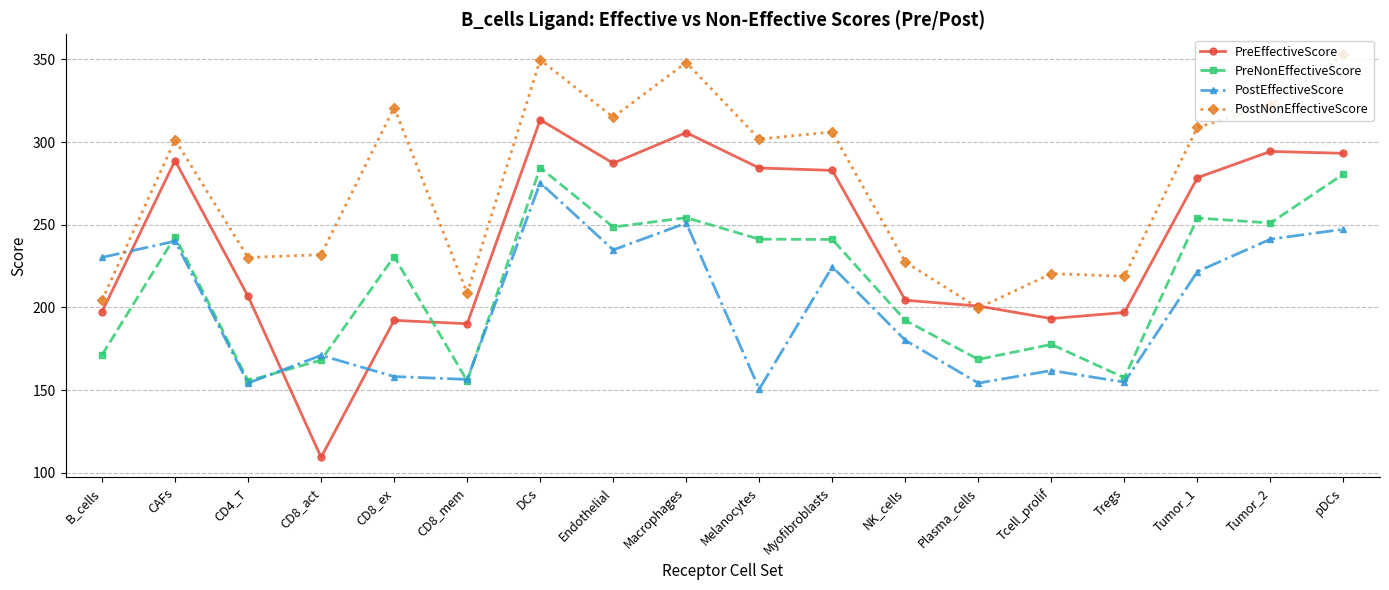

Rank the series at pDCs from lowest to highest value.

PostEffectiveScore, PreNonEffectiveScore, PreEffectiveScore, PostNonEffectiveScore